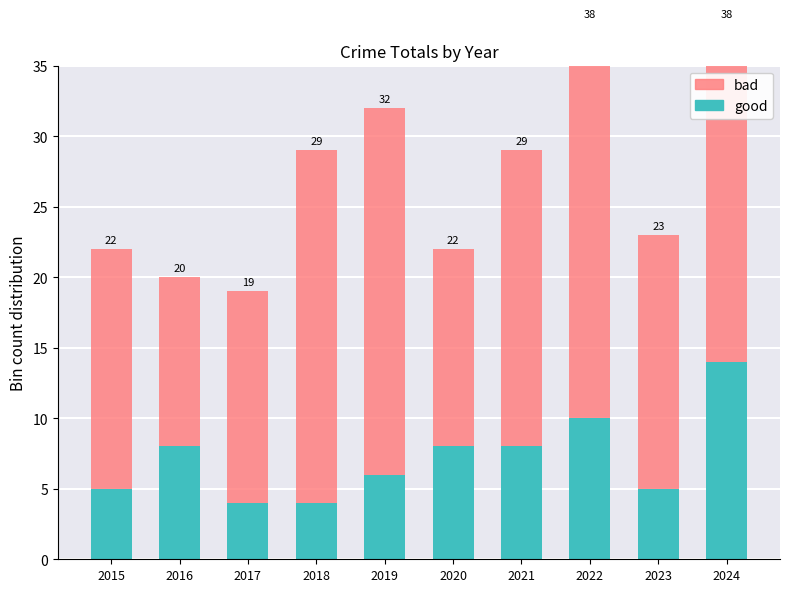

Does the chart contain any negative values?

No